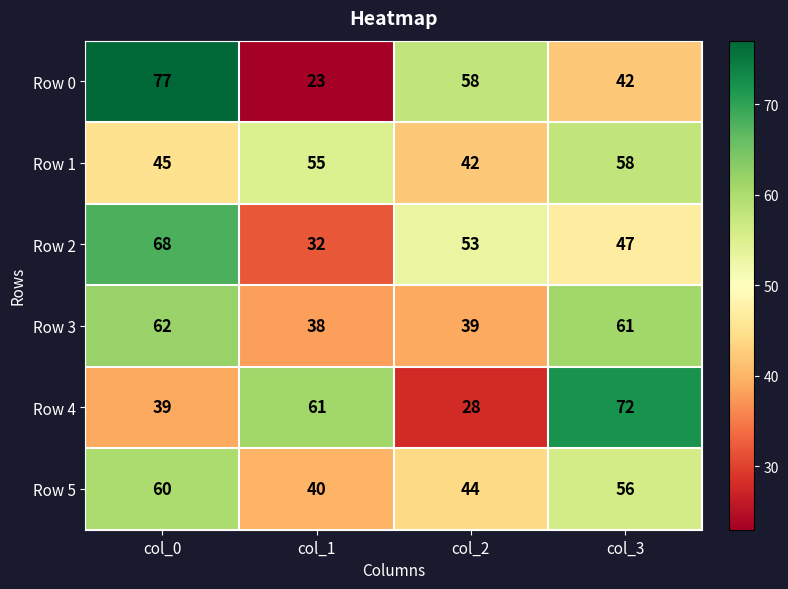

Between col_1 and col_2, which series saw the biggest shift?

Row 0